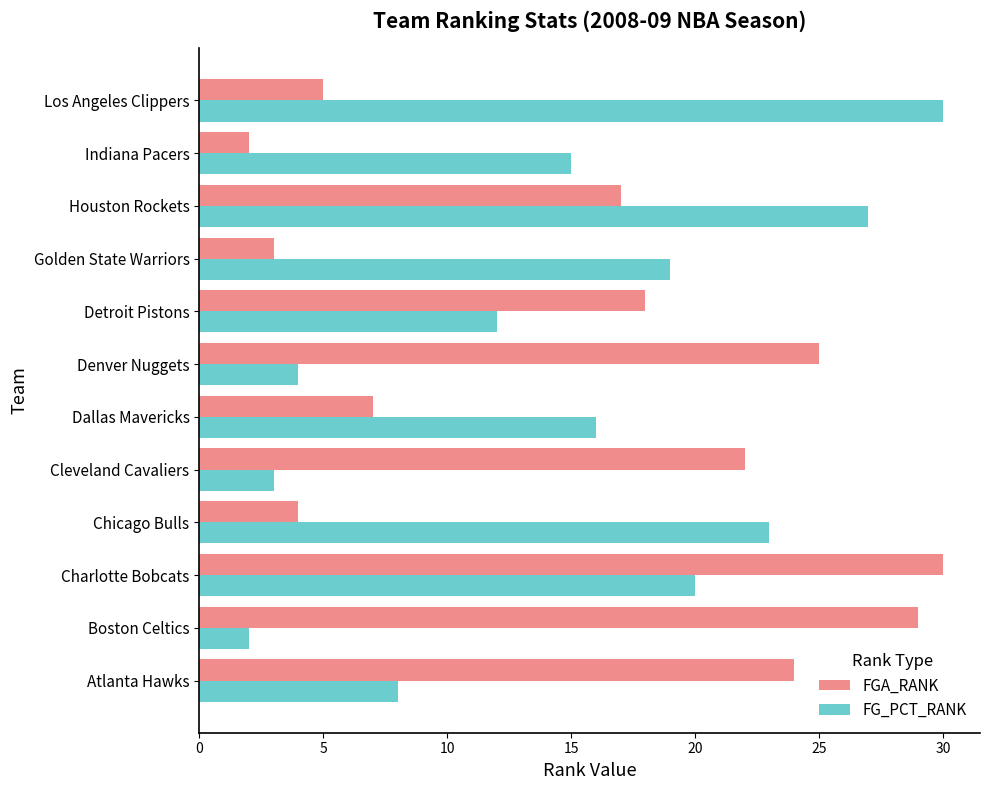

What is the total value across all series at Los Angeles Clippers?

35